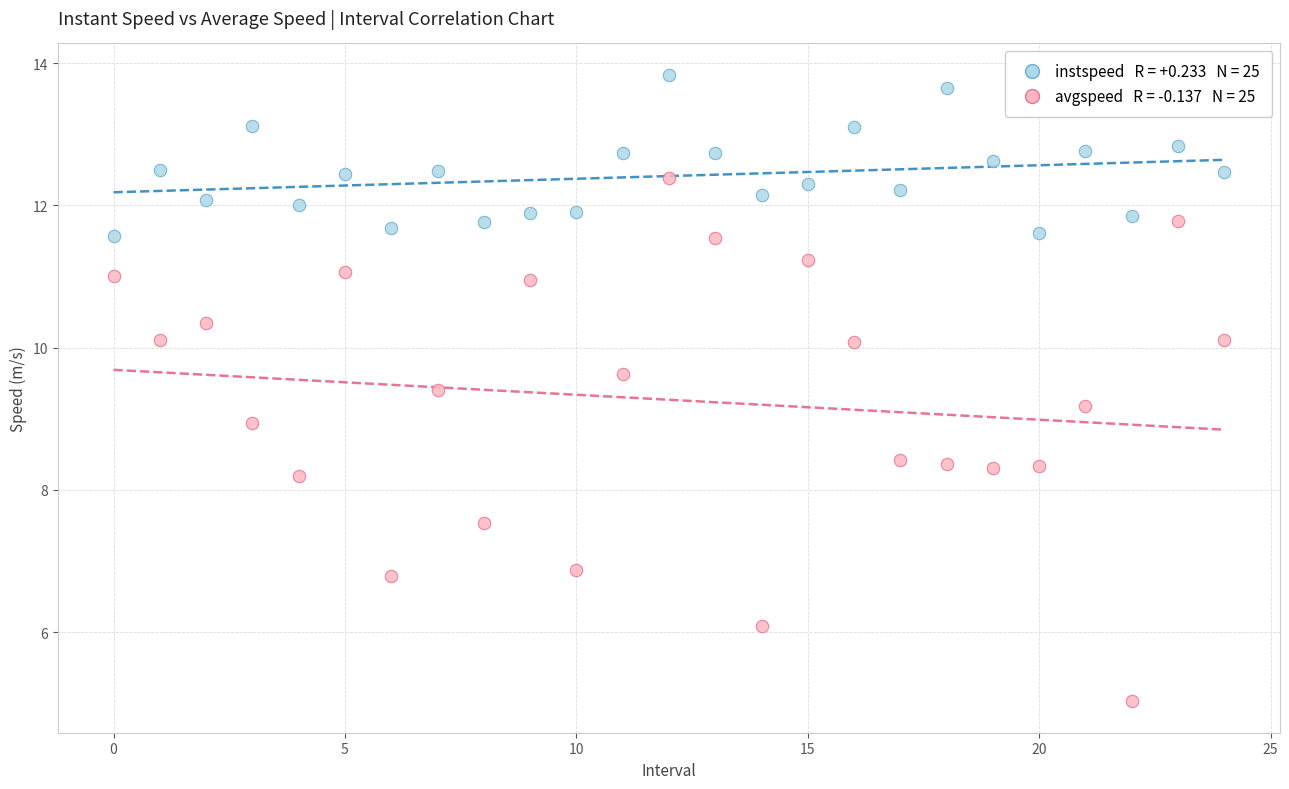

Across all data points, what is the range of Y values (max minus min)?

8.8